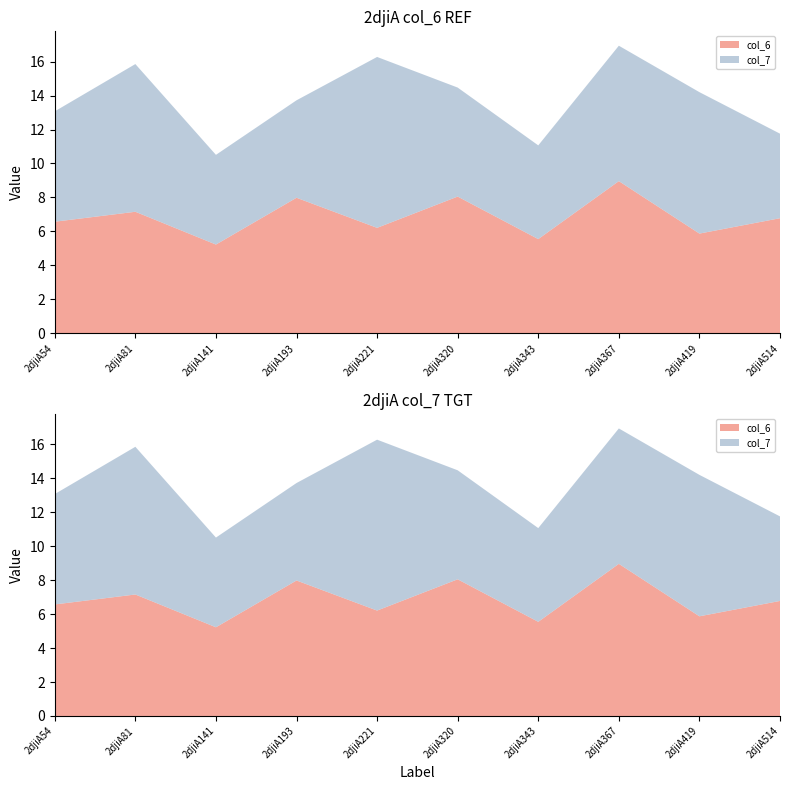

Reading right to left, extract all data points from this chart.

col_6: 2djiA514=6.8	2djiA419=5.9	2djiA367=9.0	2djiA343=5.5	2djiA320=8.1	2djiA221=6.2	2djiA193=8.0	2djiA141=5.2	2djiA81=7.2	2djiA54=6.6
col_7: 2djiA514=5.0	2djiA419=8.3	2djiA367=8.0	2djiA343=5.5	2djiA320=6.4	2djiA221=10.1	2djiA193=5.7	2djiA141=5.3	2djiA81=8.7	2djiA54=6.5